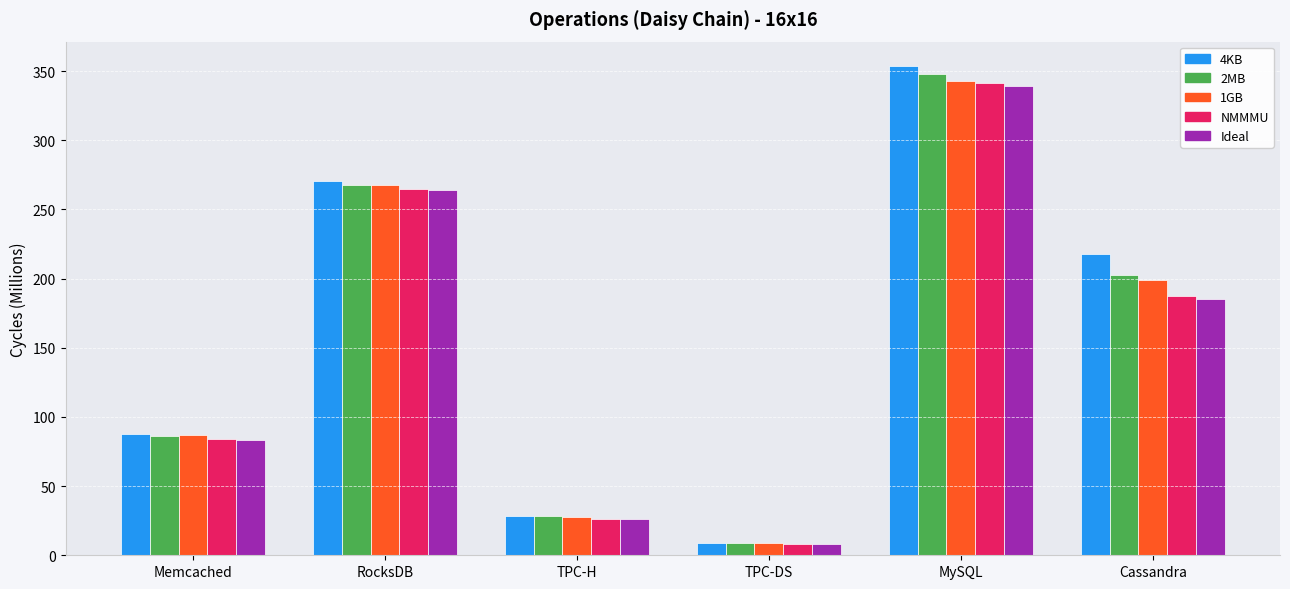

Reading left to right, extract all data points from this chart.

4KB: Memcached=87.9	RocksDB=270.2	TPC-H=28.5	TPC-DS=9.2	MySQL=353.6	Cassandra=217.4
2MB: Memcached=86.3	RocksDB=267.6	TPC-H=28.1	TPC-DS=9.1	MySQL=348.0	Cassandra=202.3
1GB: Memcached=86.8	RocksDB=267.6	TPC-H=27.8	TPC-DS=9.0	MySQL=342.8	Cassandra=199.2
NMMMU: Memcached=83.8	RocksDB=264.7	TPC-H=26.2	TPC-DS=8.0	MySQL=341.1	Cassandra=187.6
Ideal: Memcached=83.4	RocksDB=264.1	TPC-H=26.1	TPC-DS=8.0	MySQL=339.2	Cassandra=185.1